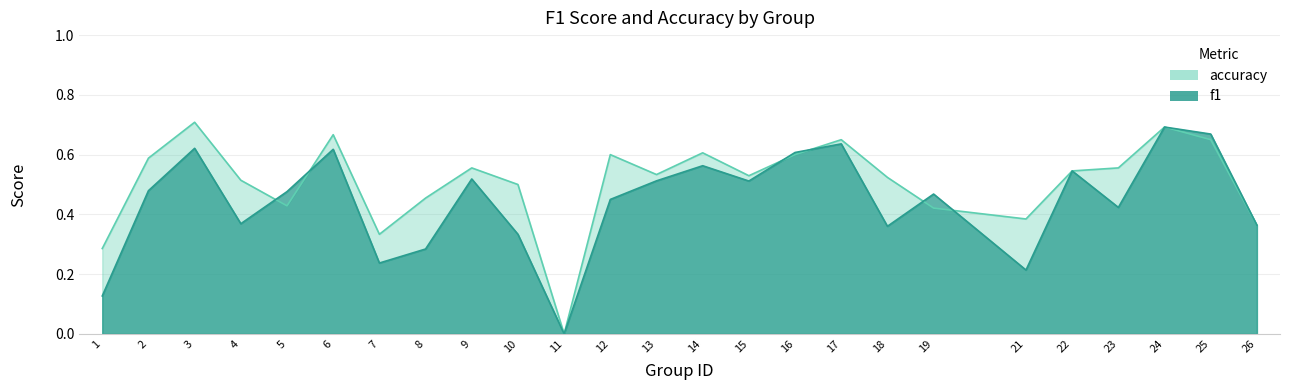

The f1 series shows 0.7 at 25. True or false?

True